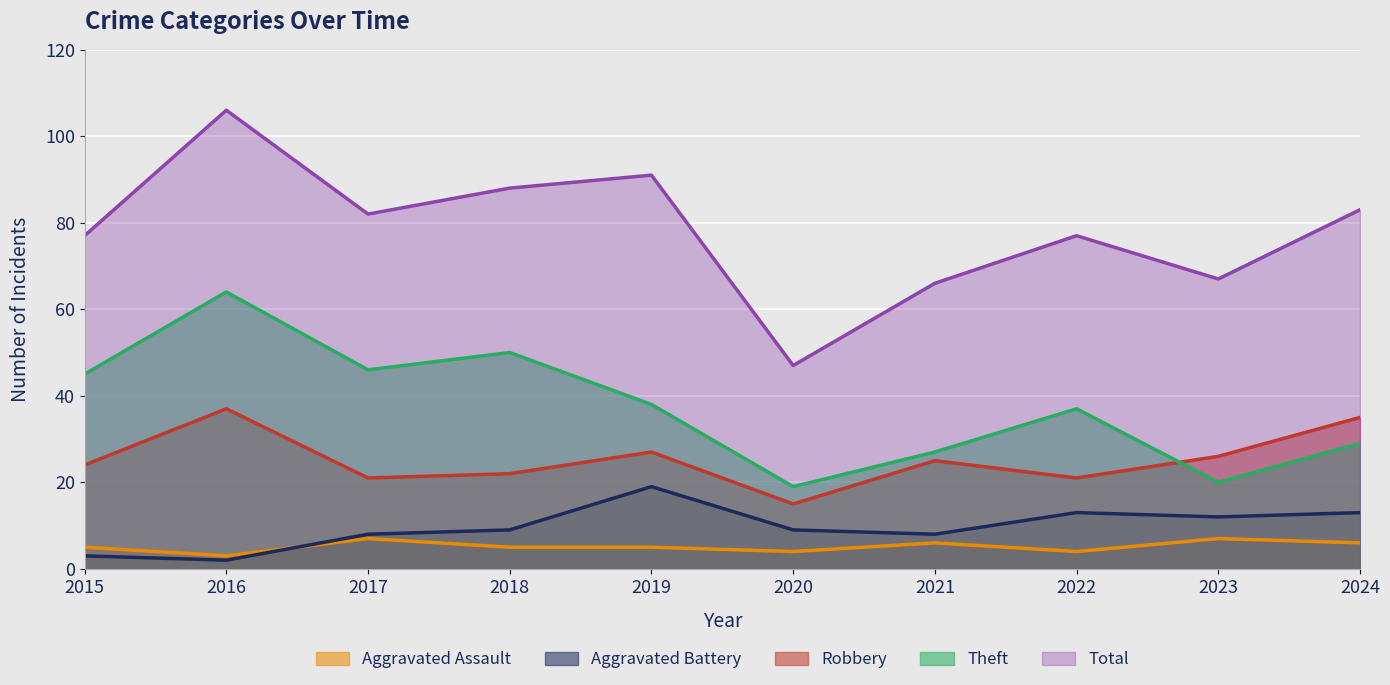

At which category does Robbery reach its first local peak?

2016